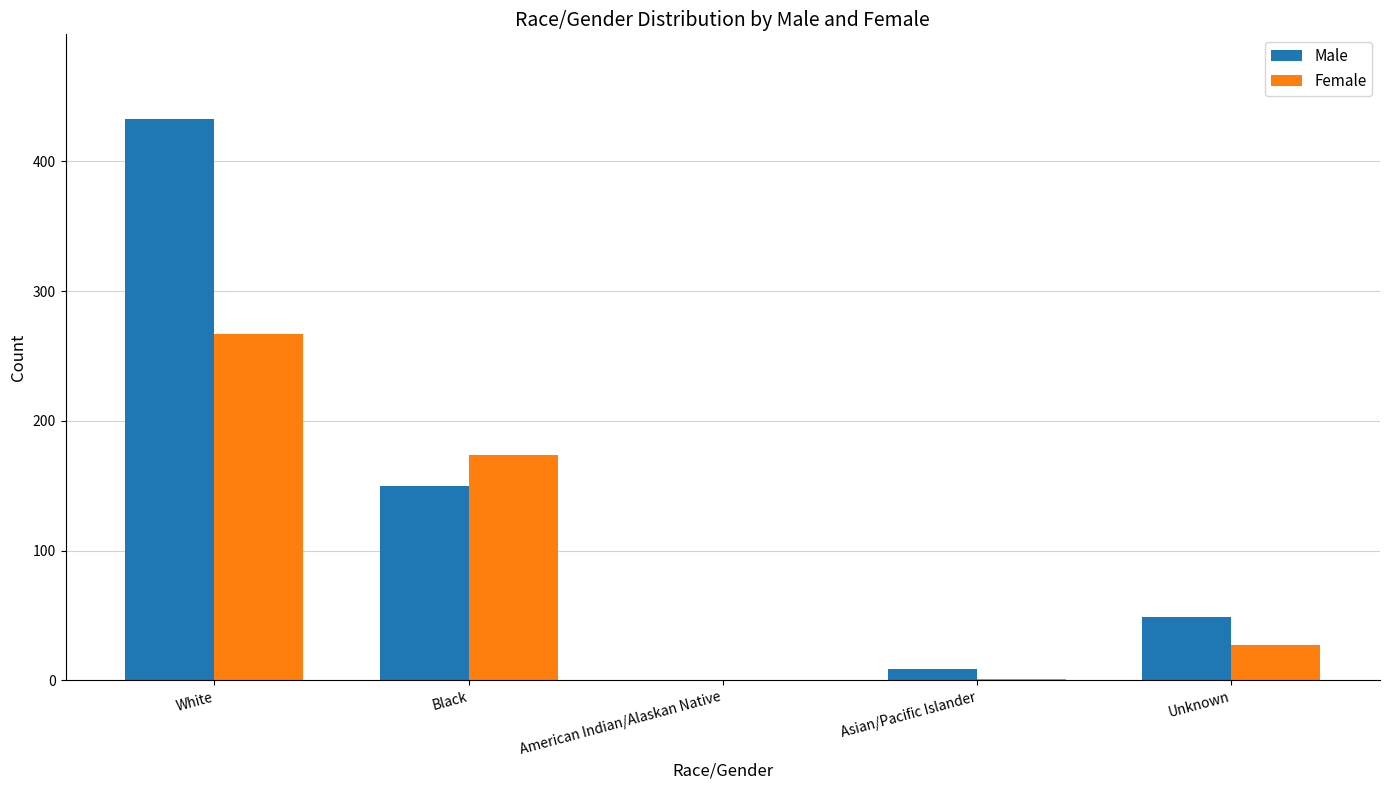

True or false: Female has a value of 267 at White.

True